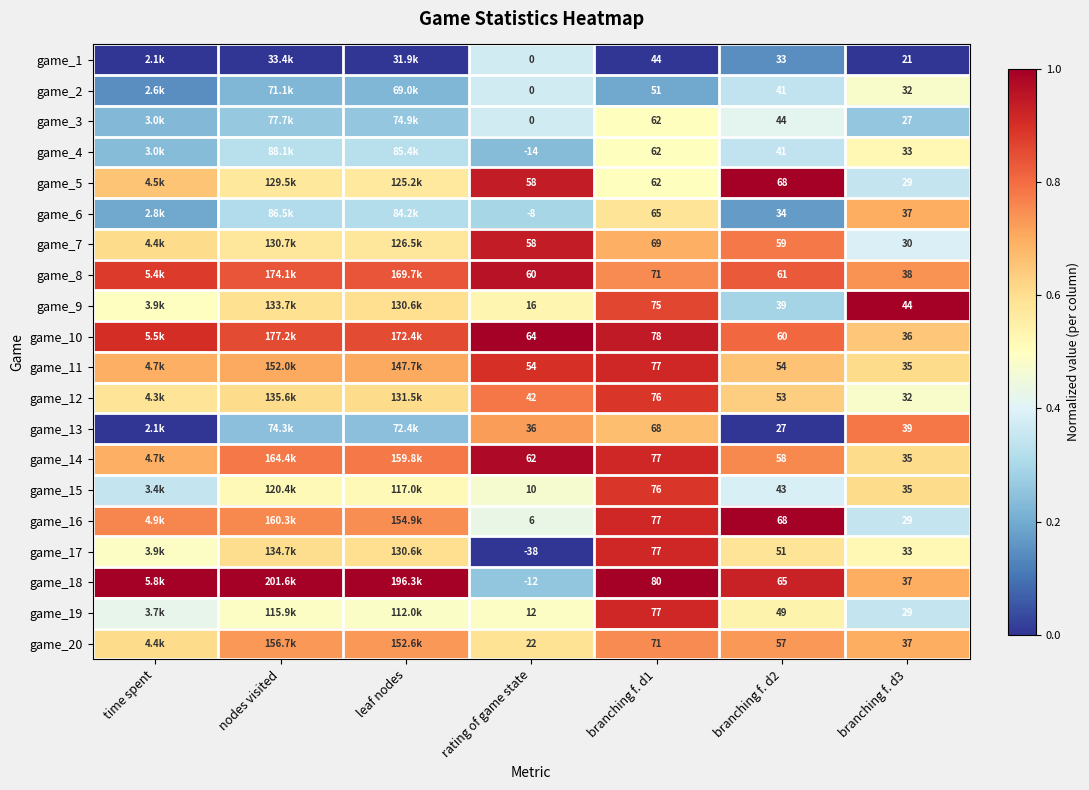

Rank the series by their maximum value, from lowest to highest.

game_1, game_2, game_3, game_4, game_6, game_20, game_13, game_12, game_15, game_11, game_17, game_19, game_7, game_8, game_14, game_5, game_9, game_10, game_16, game_18